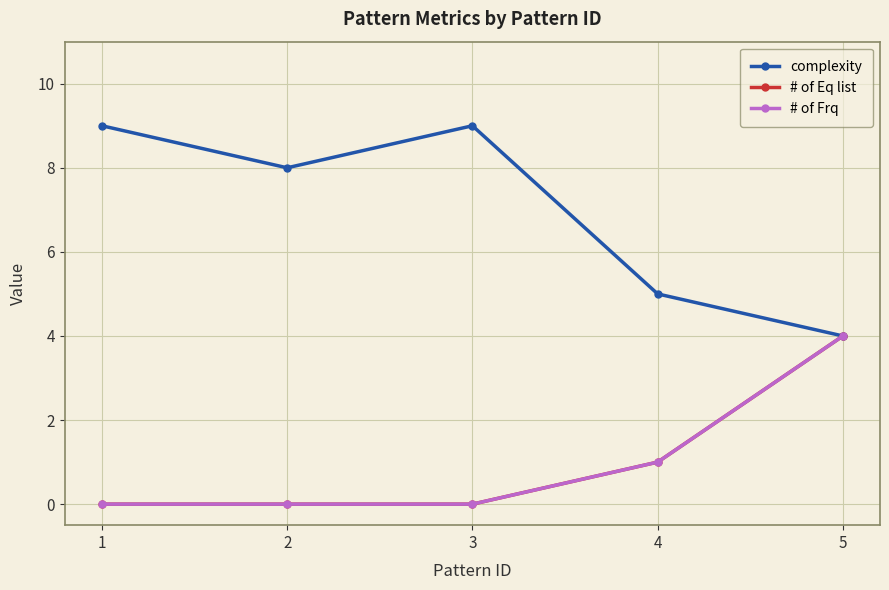

Reading left to right, extract all data points from this chart.

complexity: 1=9	2=8	3=9	4=5	5=4
# of Eq list: 1=0	2=0	3=0	4=1	5=4
# of Frq: 1=0	2=0	3=0	4=1	5=4